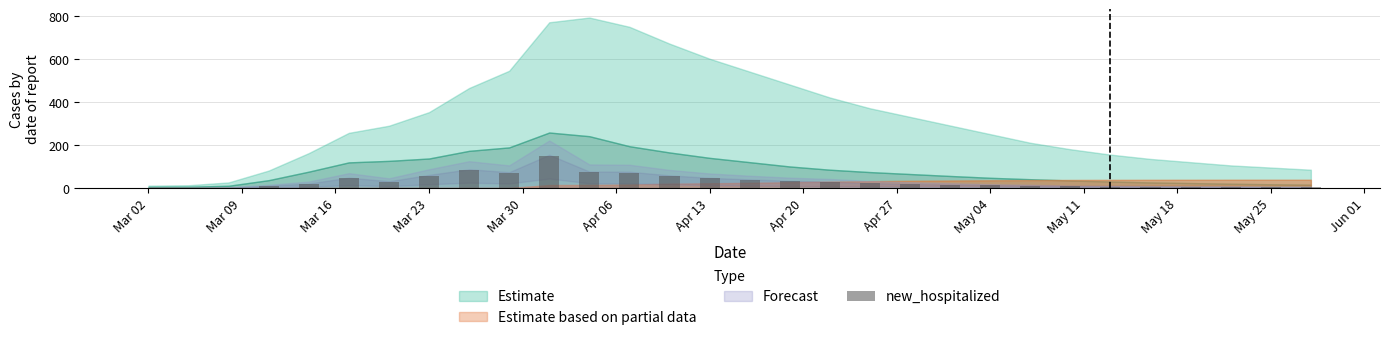

What is the sum of all values?

928